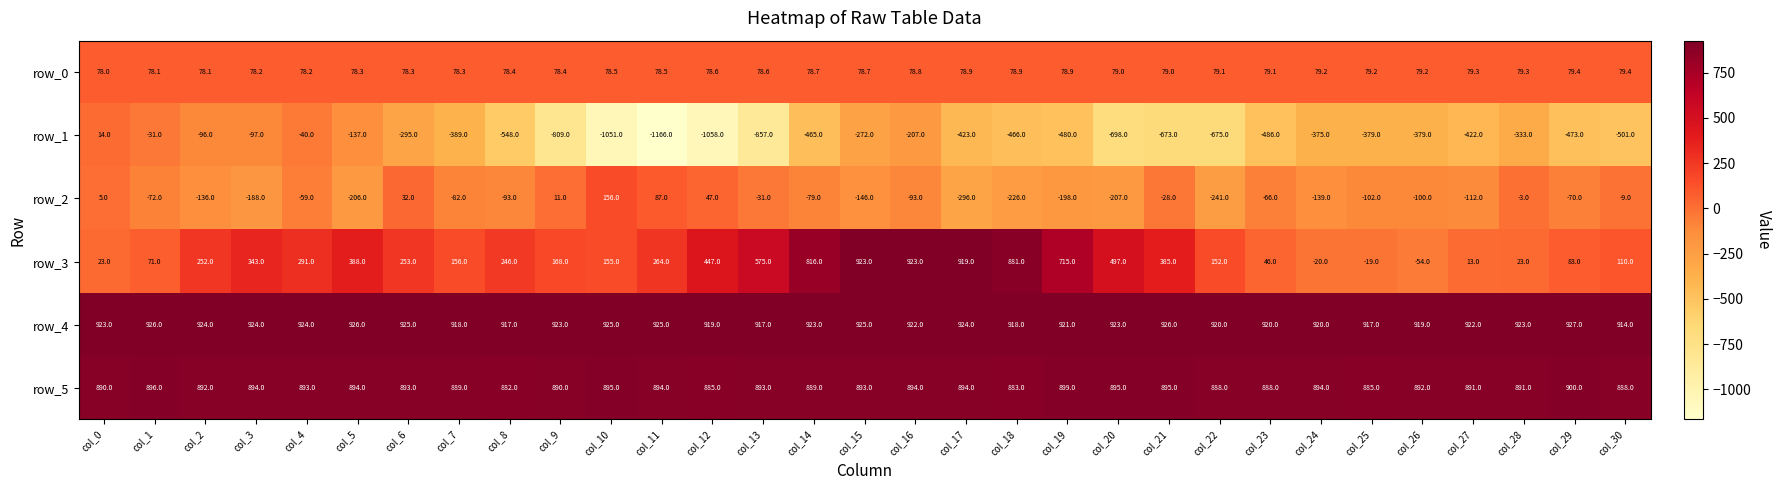

Which series has the largest range (max minus min)?

row_1